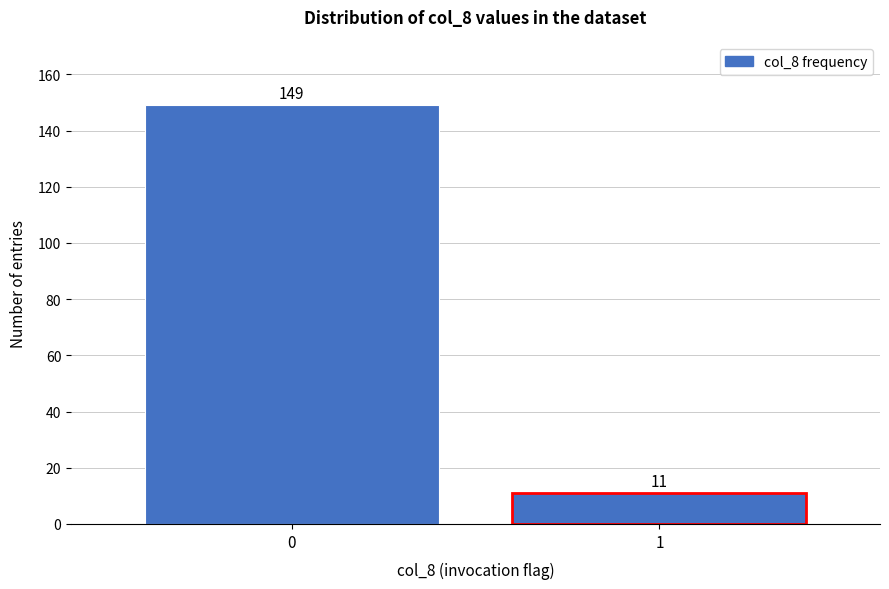

Reading left to right, list all the values displayed in this chart.

149	11